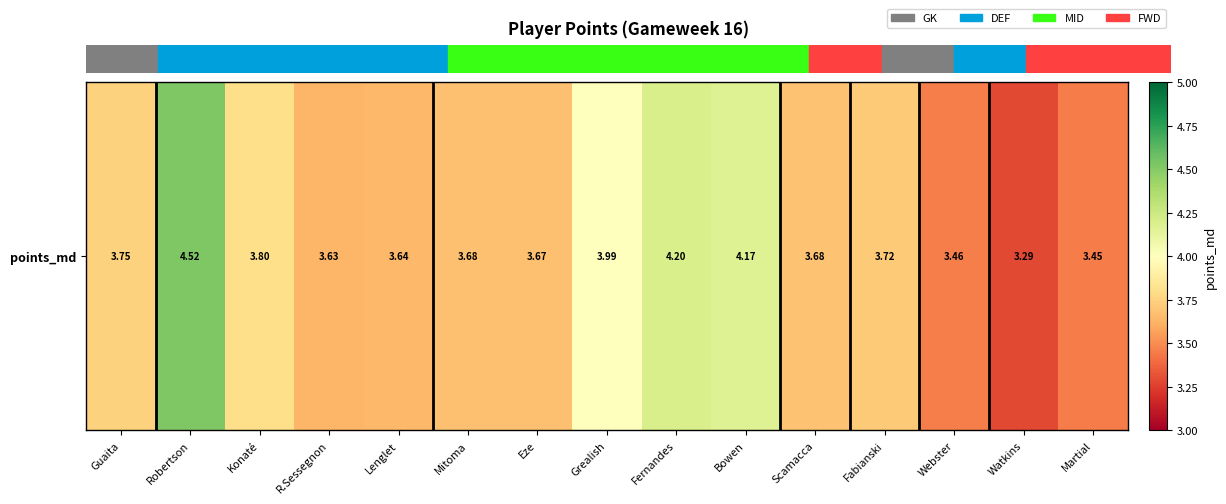

What is the approximate value at Scamacca?

3.7